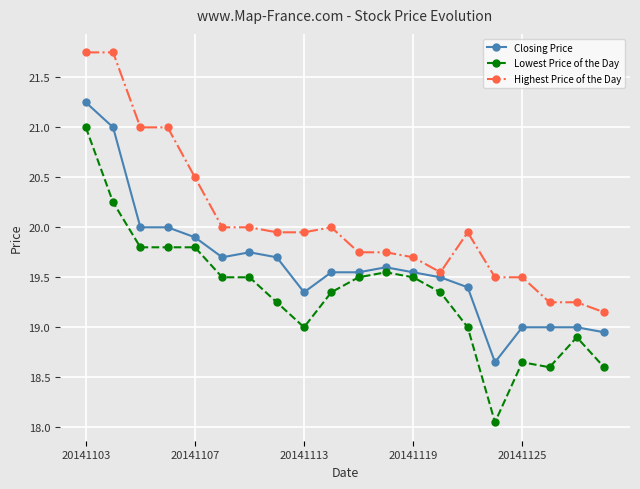

What is the value of the Highest Price of the Day point at the 6th from the left?

20.0